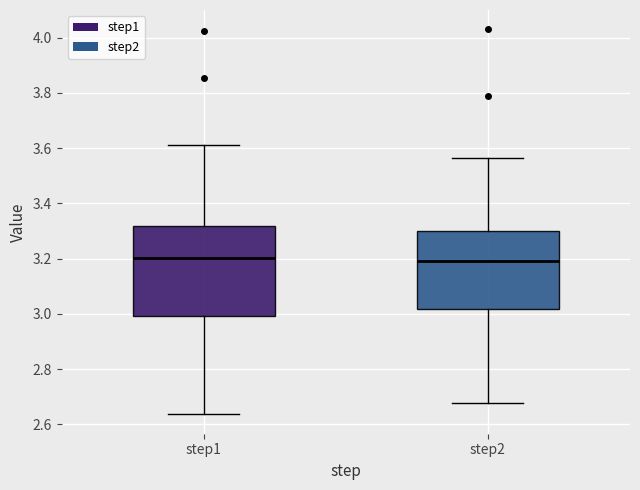

Reading left to right, read every box against the y-axis: the position of its median line, the range the box covers, and the ends of its whiskers. The values are not printed on the chart, so give them approximately, as read against the axis.

step1: median 3.20, box 3.00 to 3.32, whiskers 2.64 to 3.62
step2: median 3.20, box 3.02 to 3.30, whiskers 2.68 to 3.56